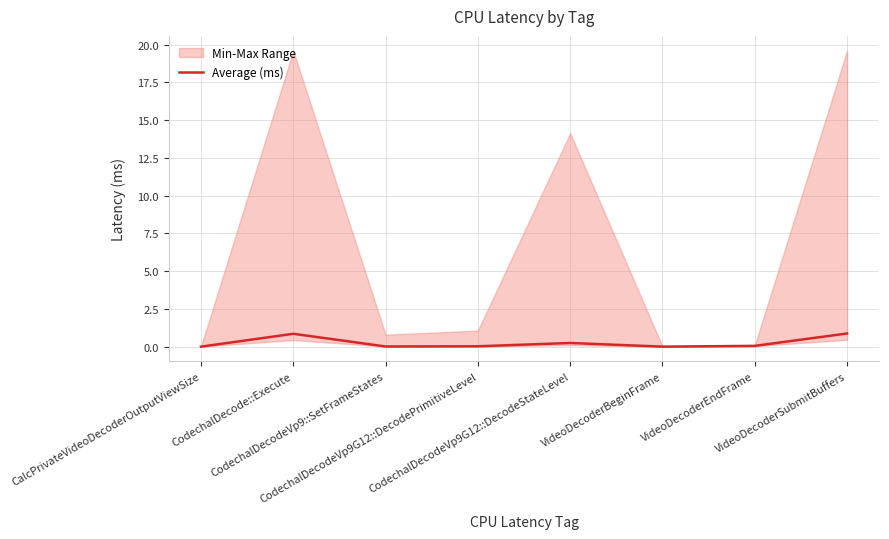

What is the change in value from VideoDecoderEndFrame to VideoDecoderSubmitBuffers?

+0.8